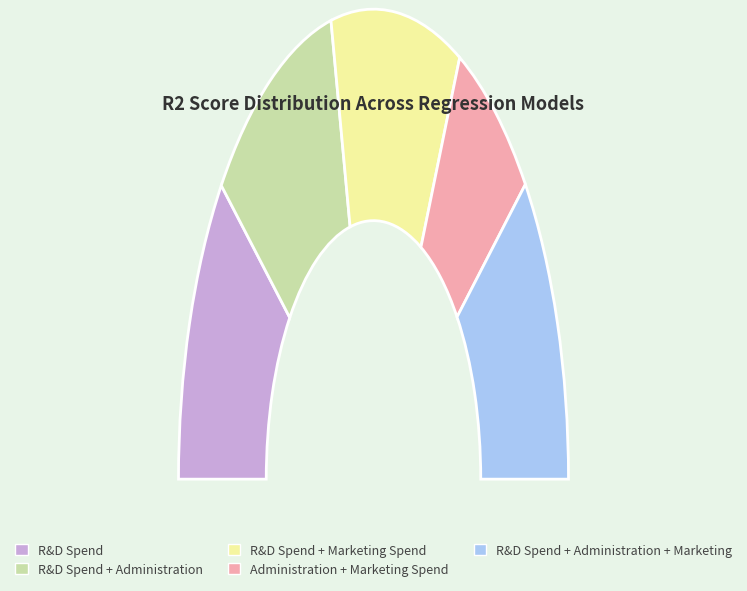

What percentage is the R&D Spend + Marketing Spend slice, to the nearest percent?

22%